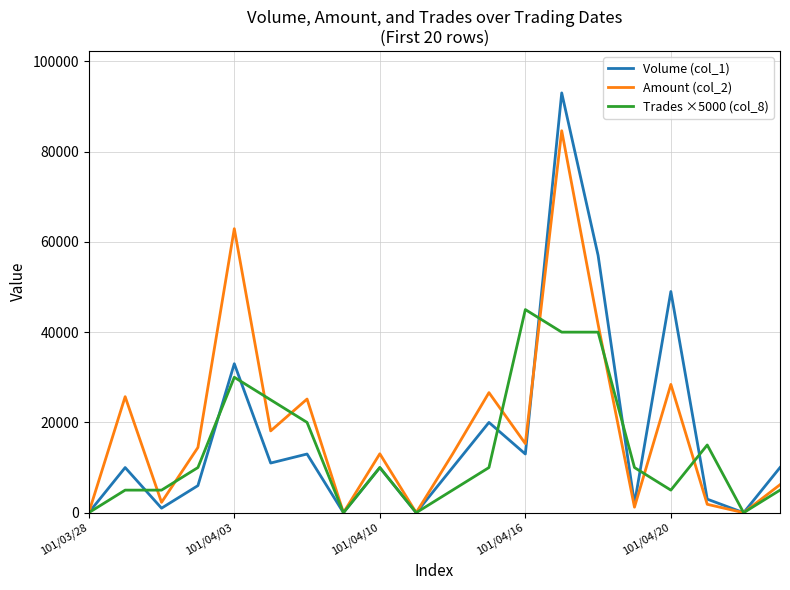

How many lines are shown in the chart?

3